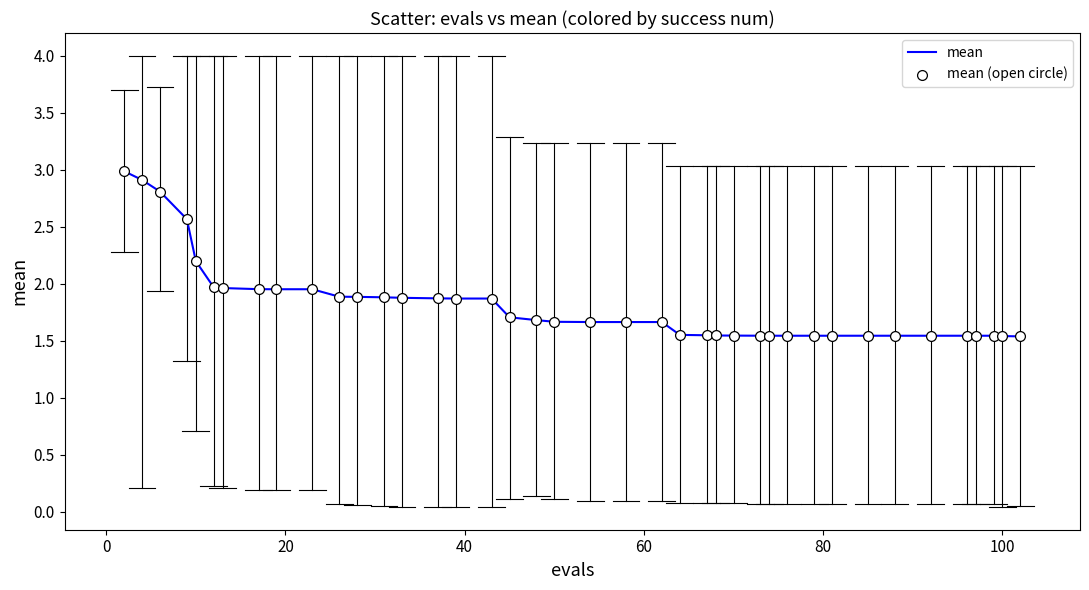

What is the maximum value shown in the chart?

3.0